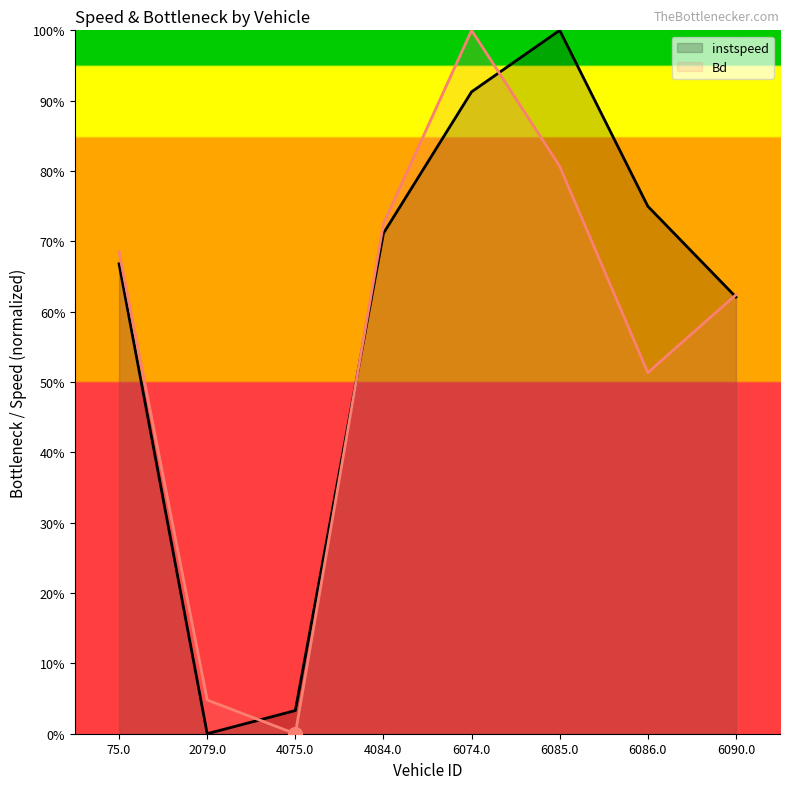

Between 4075.0 and 4084.0, which is larger?

4084.0